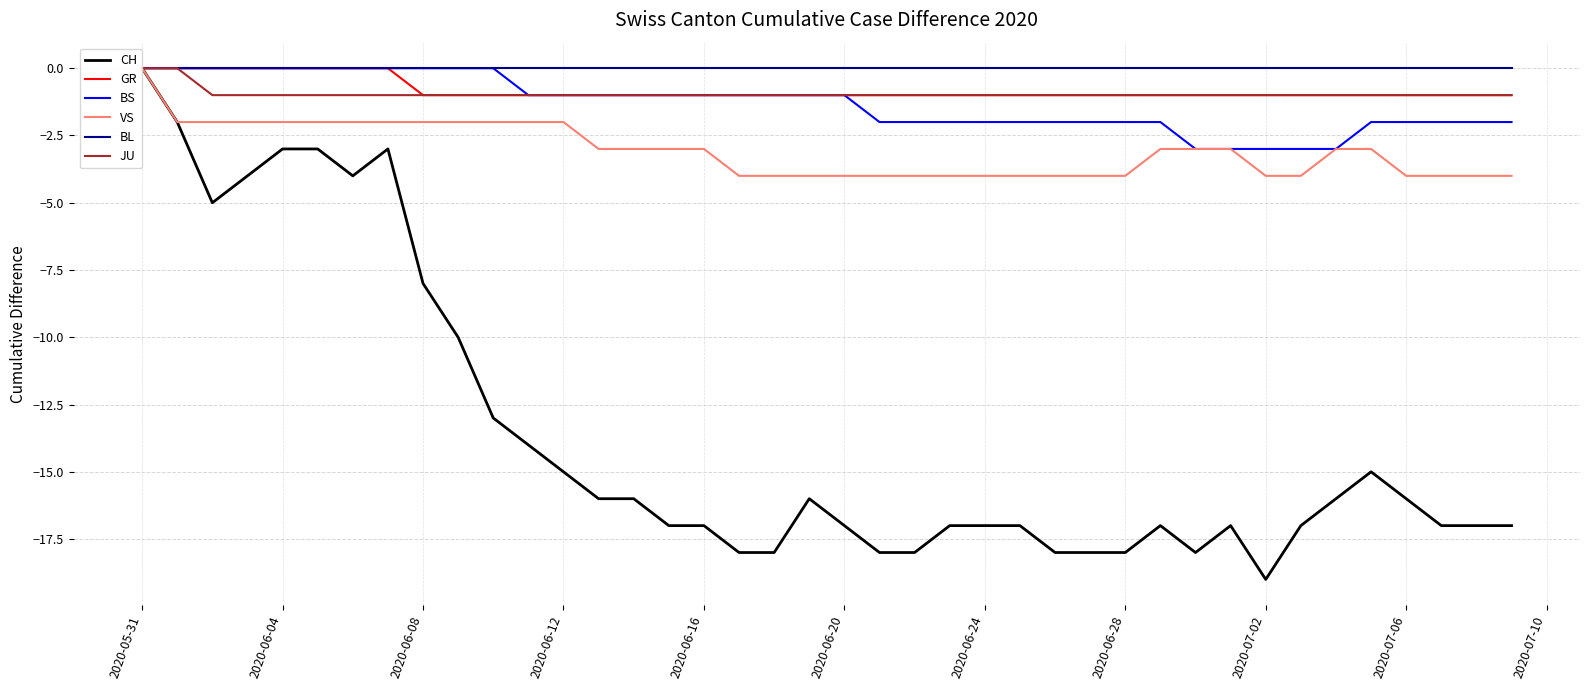

Which series has the largest range (max minus min)?

CH